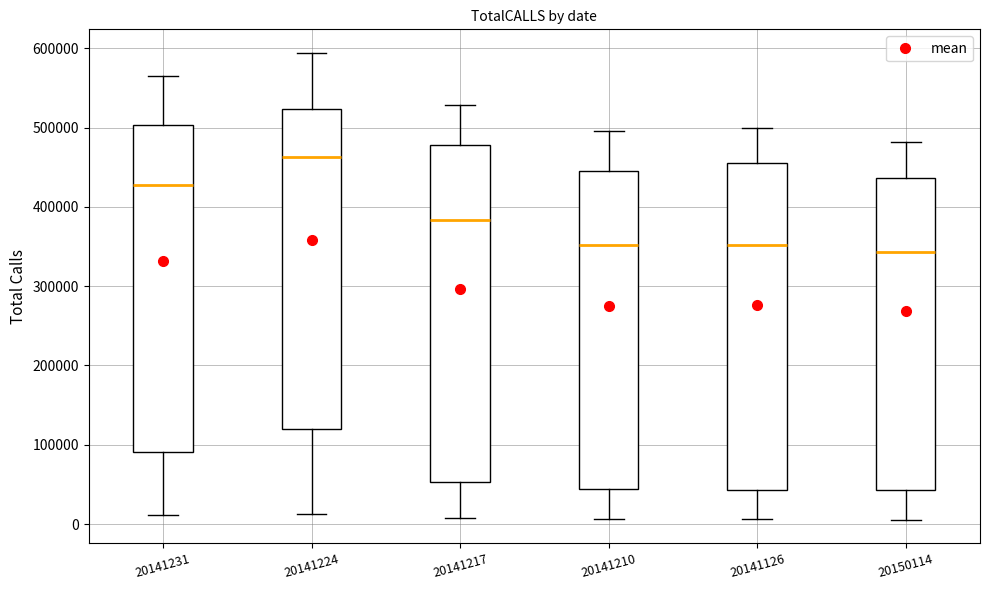

Reading left to right, read every box against the y-axis: the position of its median line, the range the box covers, and the ends of its whiskers. The values are not printed on the chart, so give them approximately, as read against the axis.

20141231: median 430000, box 90000 to 500000, whiskers 10000 to 560000
20141224: median 460000, box 120000 to 520000, whiskers 10000 to 590000
20141217: median 380000, box 50000 to 480000, whiskers 10000 to 530000
20141210: median 350000, box 40000 to 440000, whiskers 10000 to 500000
20141126: median 350000, box 40000 to 450000, whiskers 10000 to 500000
20150114: median 340000, box 40000 to 440000, whiskers 10000 to 480000